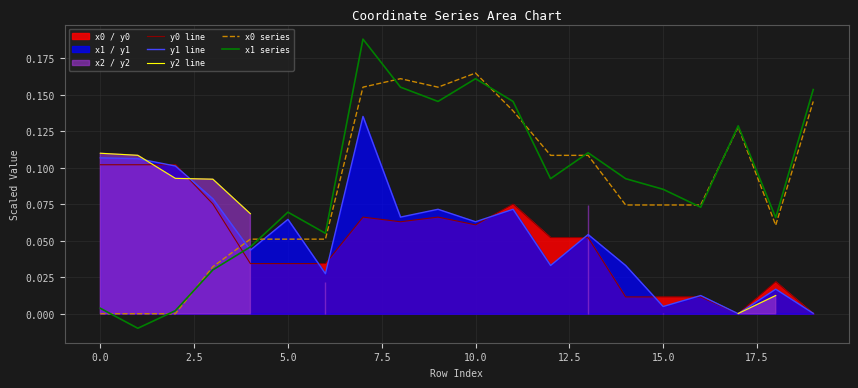

What is the highest value of the y2 line series?

0.1